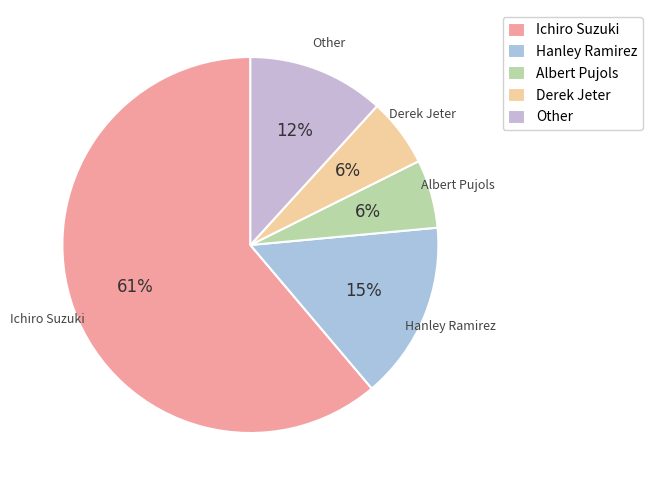

Is there a majority slice in this chart?

Yes